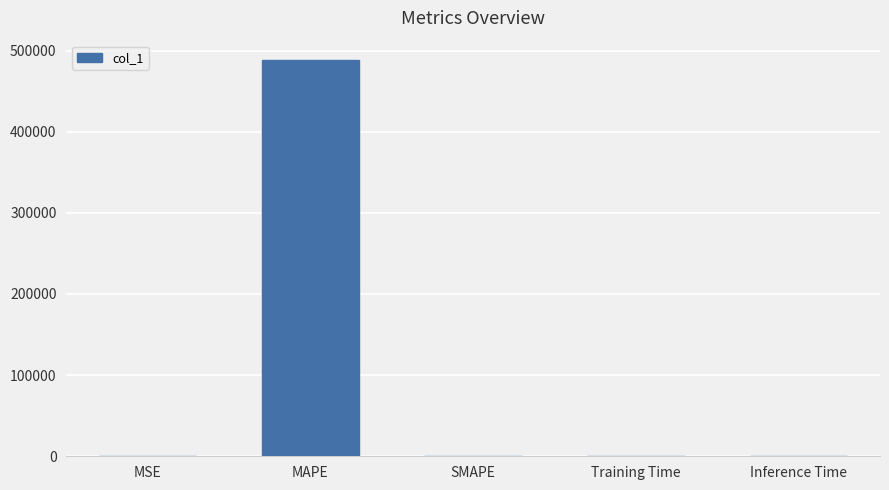

Between MAPE and SMAPE, which is larger?

MAPE